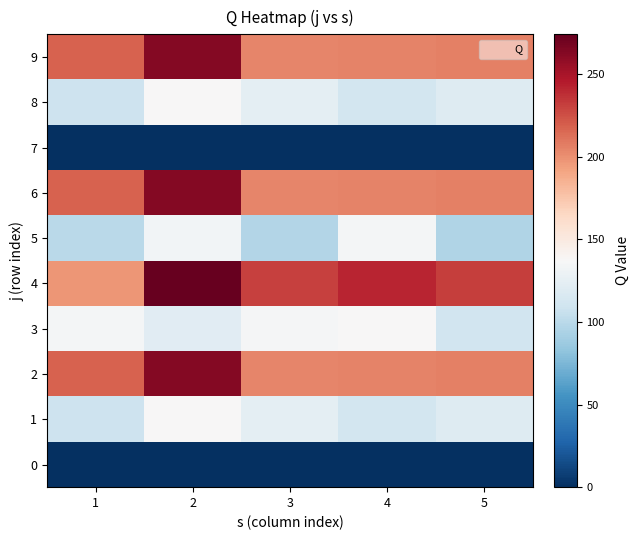

Rank the series by their maximum value, from lowest to highest.

0, 7, 5, 1, 3, 8, 2, 6, 9, 4